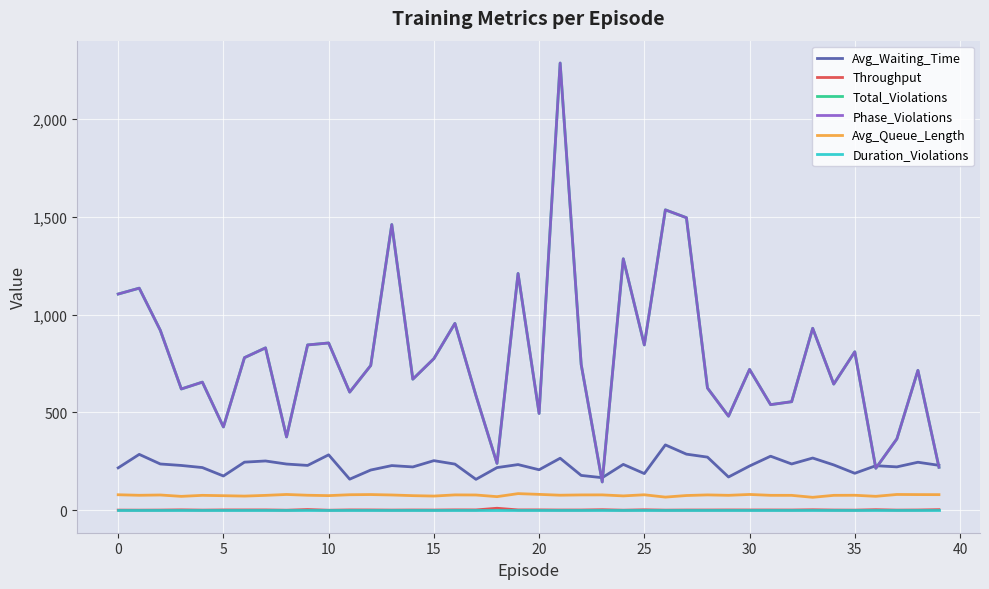

Does the chart have visible grid lines?

Yes